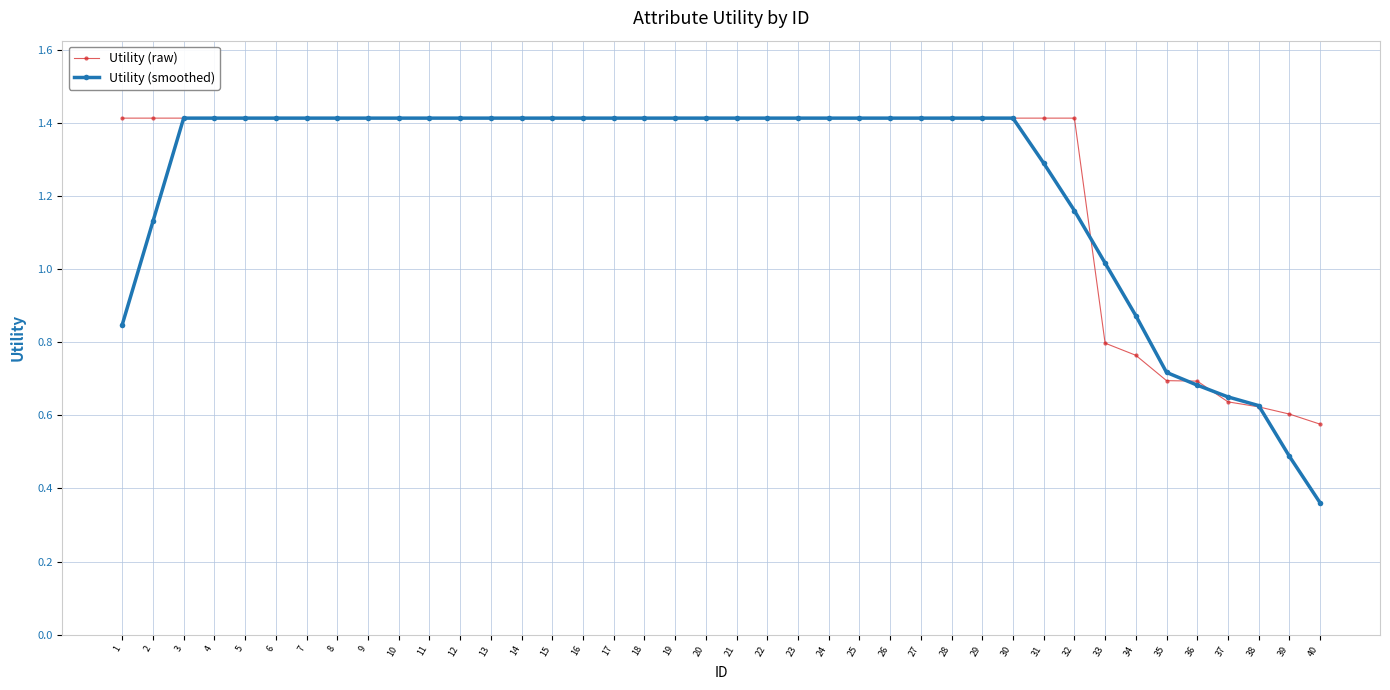

Is the value of Utility (raw) at 38 greater than the value of Utility (smoothed) at 24?

No